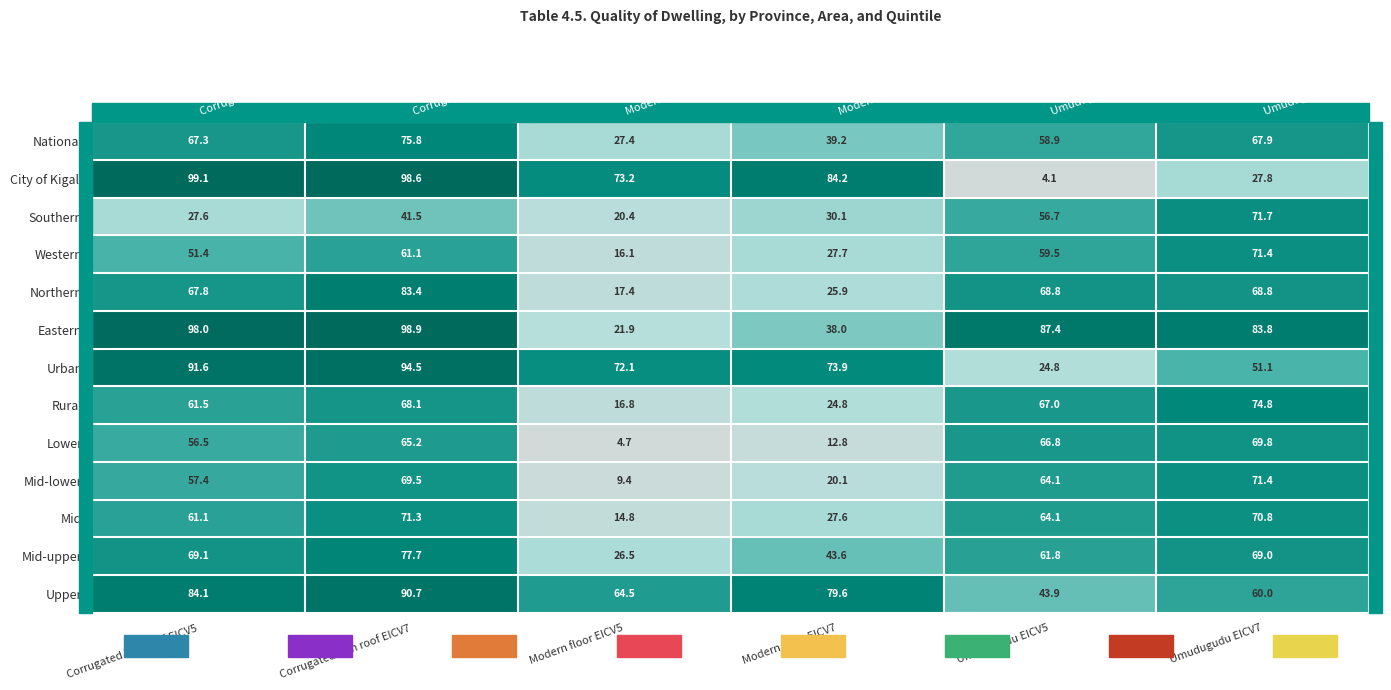

How many distinct data groups are displayed?

13